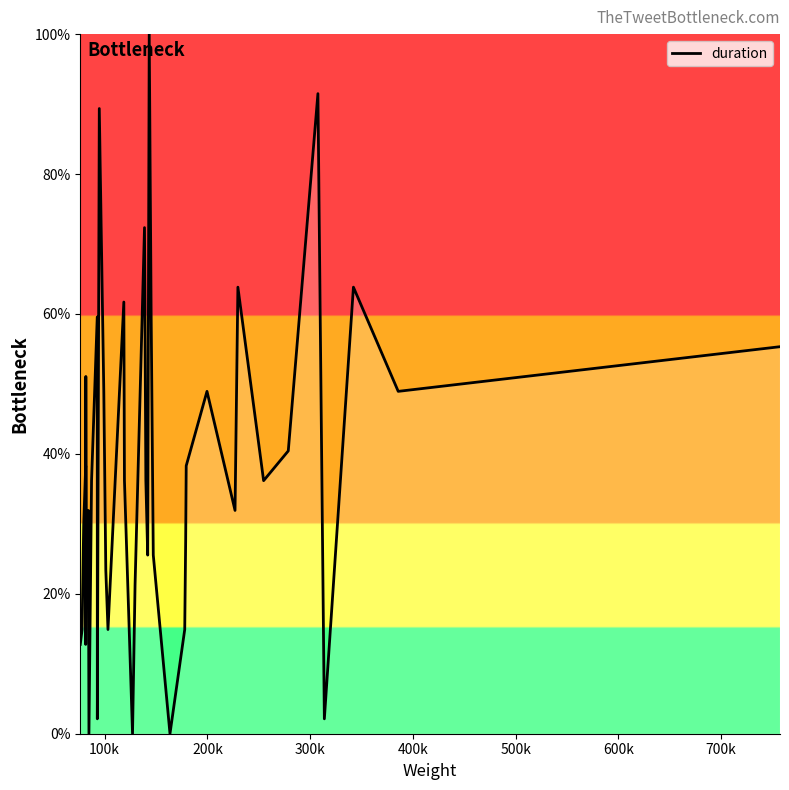

What is the maximum value shown in the chart?

100.0